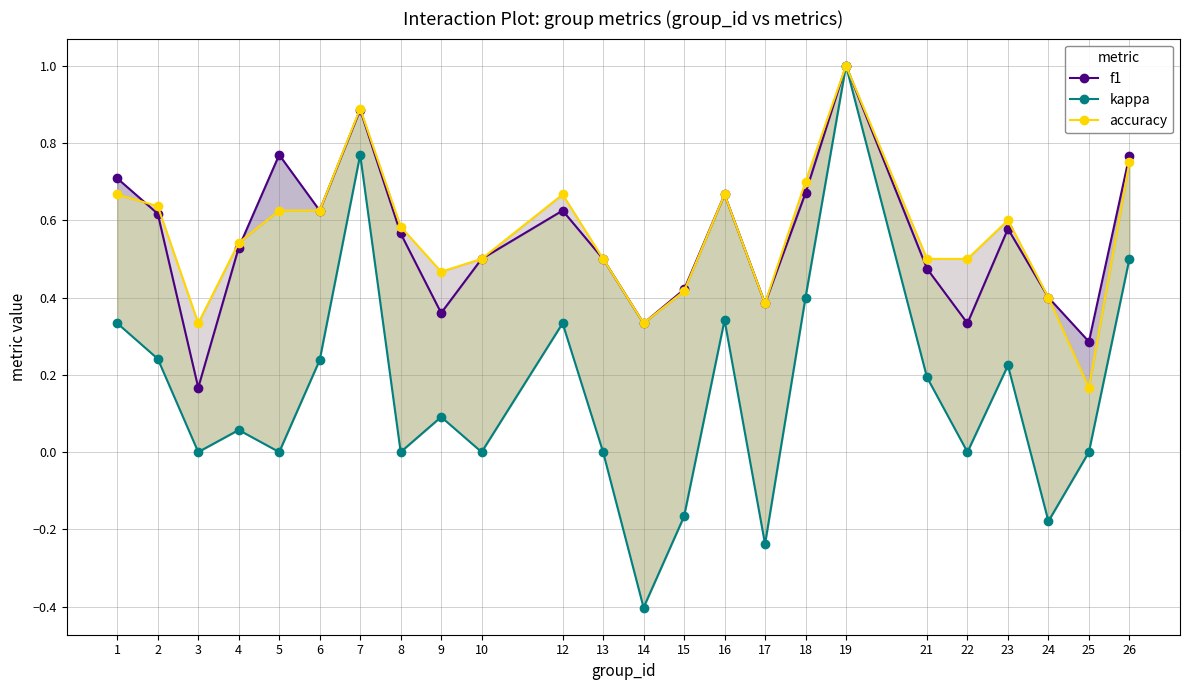

Reading right to left, extract all data points from this chart.

f1: 26=0.8	25=0.3	24=0.4	23=0.6	22=0.3	21=0.5	19=1.0	18=0.7	17=0.4	16=0.7	15=0.4	14=0.3	13=0.5	12=0.6	10=0.5	9=0.4	8=0.6	7=0.9	6=0.6	5=0.8	4=0.5	3=0.2	2=0.6	1=0.7
kappa: 26=0.5	25=0.0	24=-0.2	23=0.2	22=0.0	21=0.2	19=1.0	18=0.4	17=-0.2	16=0.3	15=-0.2	14=-0.4	13=0.0	12=0.3	10=0.0	9=0.1	8=0.0	7=0.8	6=0.2	5=0.0	4=0.1	3=0.0	2=0.2	1=0.3
accuracy: 26=0.8	25=0.2	24=0.4	23=0.6	22=0.5	21=0.5	19=1.0	18=0.7	17=0.4	16=0.7	15=0.4	14=0.3	13=0.5	12=0.7	10=0.5	9=0.5	8=0.6	7=0.9	6=0.6	5=0.6	4=0.5	3=0.3	2=0.6	1=0.7